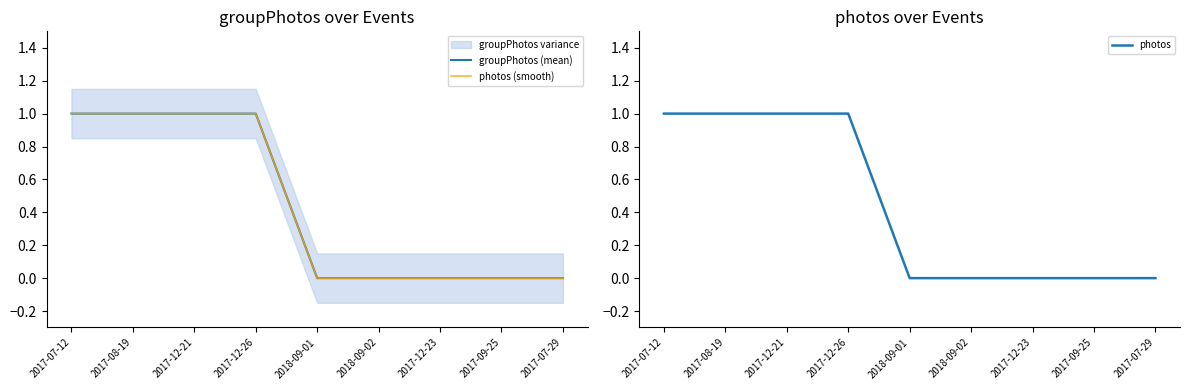

What is the difference between the second highest and minimum values in the photos series?

1